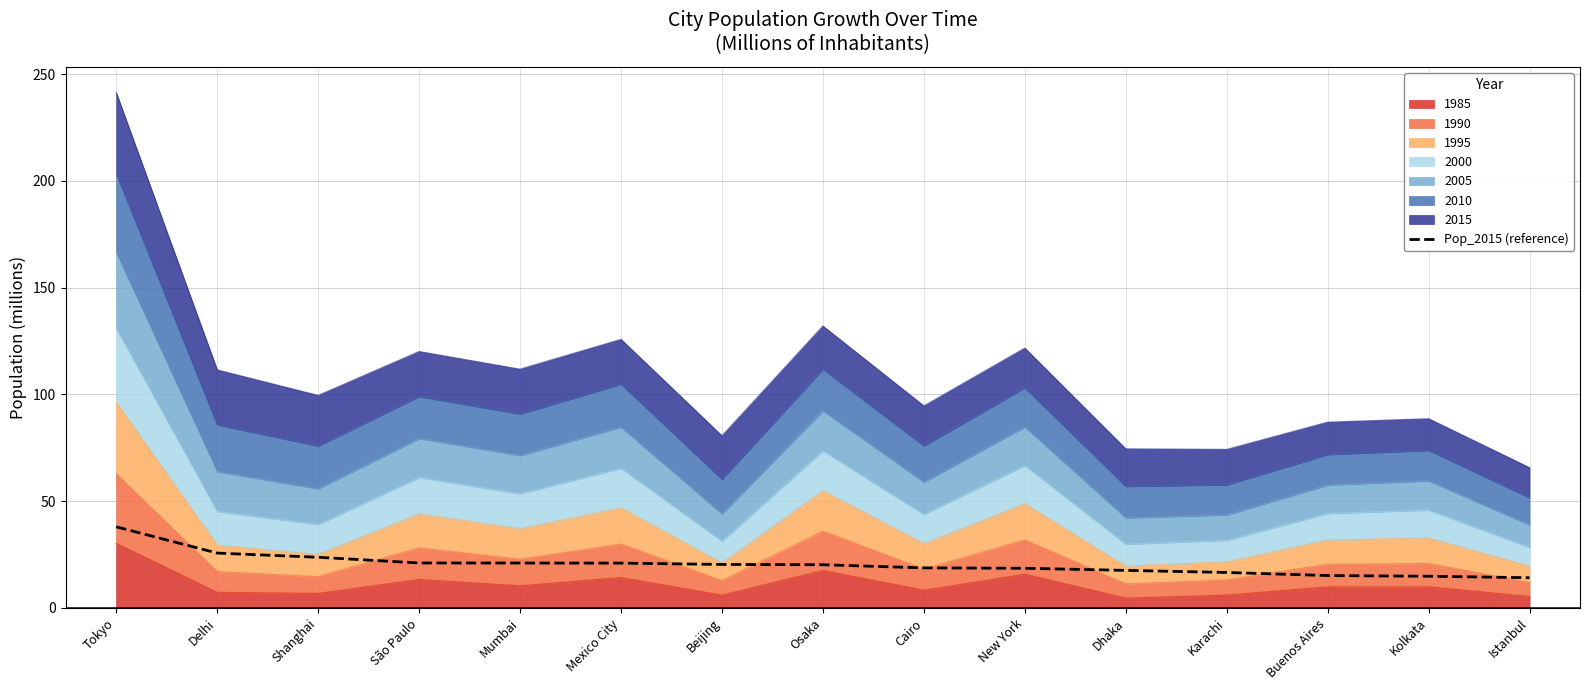

Which category has the lowest value across all series?

Istanbul